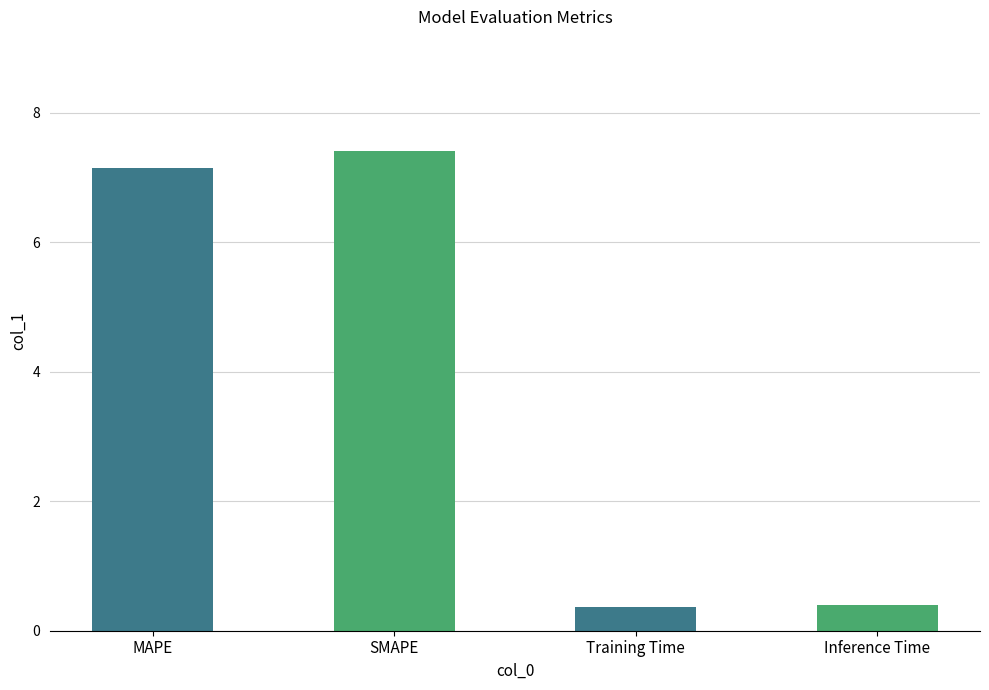

What is the average value?

3.8